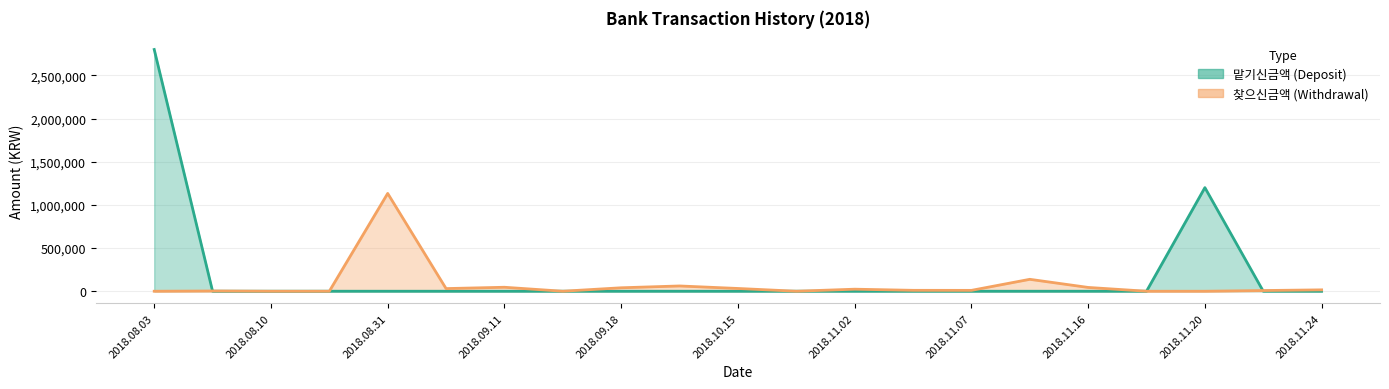

What is the greatest value displayed?

2800000